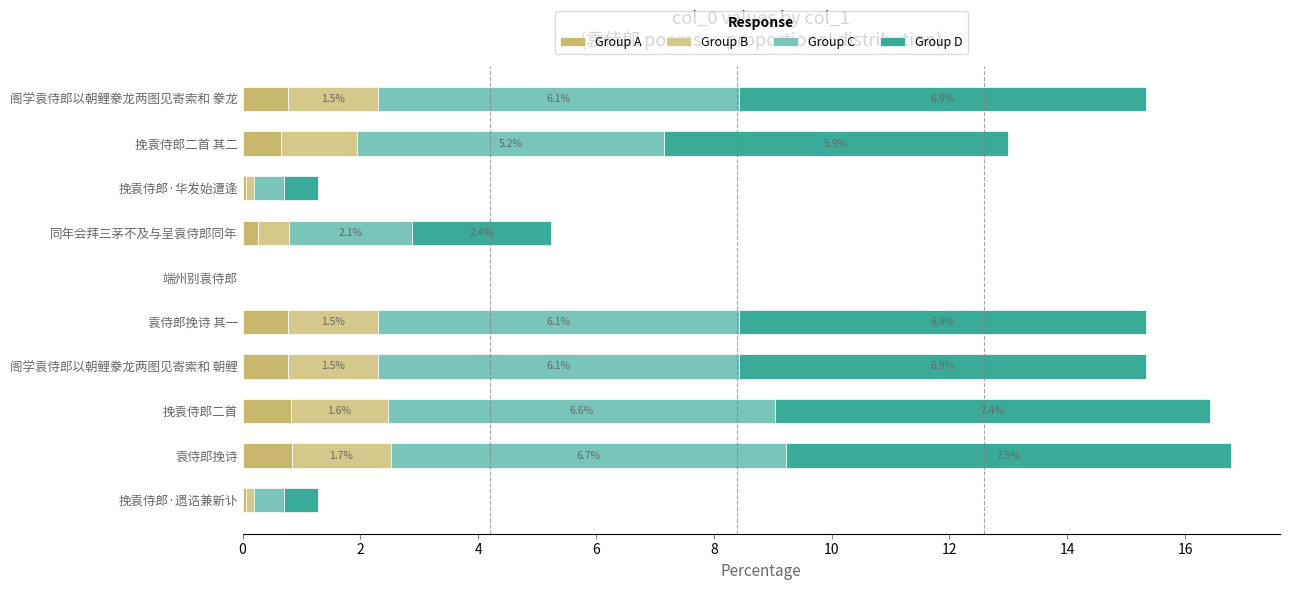

Count the number of categories in the chart.

10